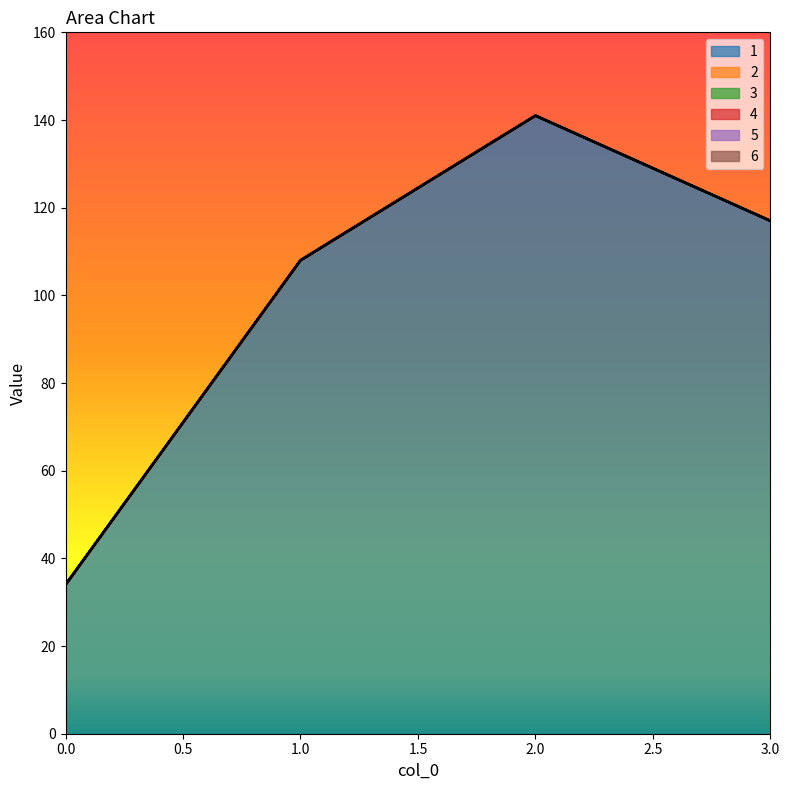

True or false: 1 and 4 cross at least once.

False